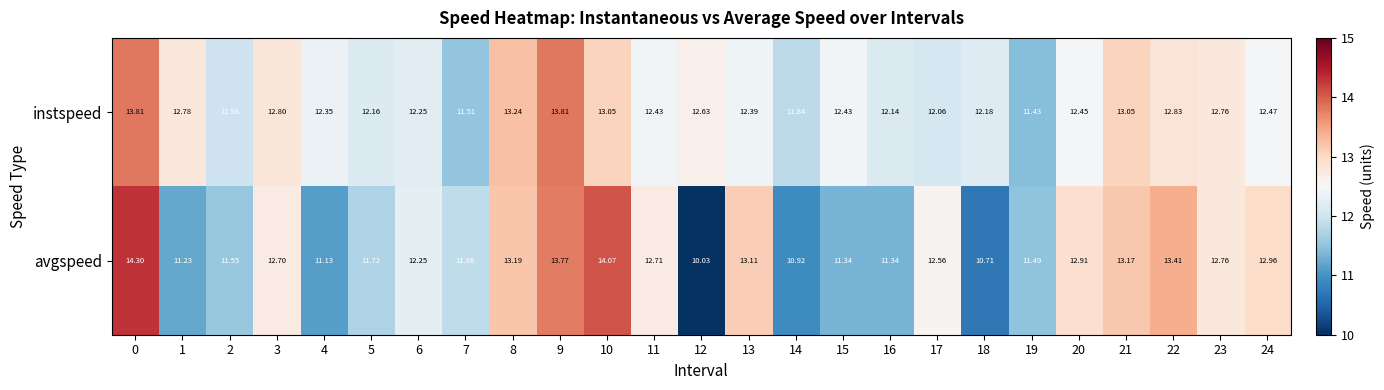

How many categories are shown in the chart?

25